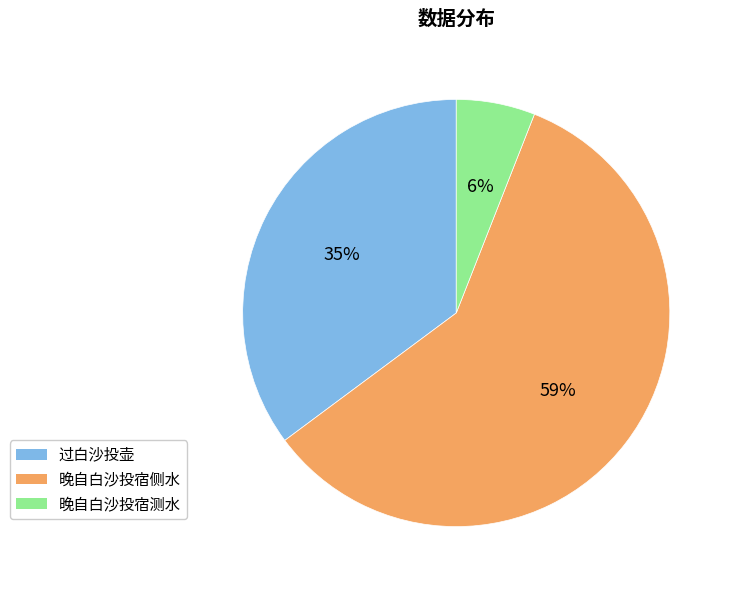

Rank the categories by value from highest to lowest.

晚自白沙投宿侧水, 过白沙投壶, 晚自白沙投宿测水